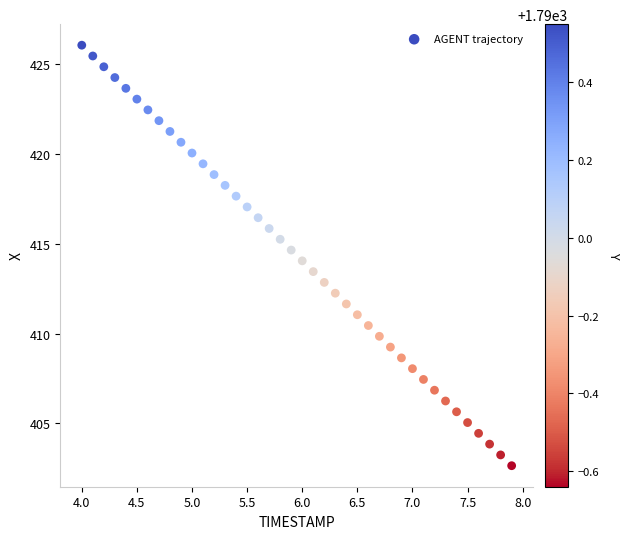

What is the range of X values (max minus min)?

3.9